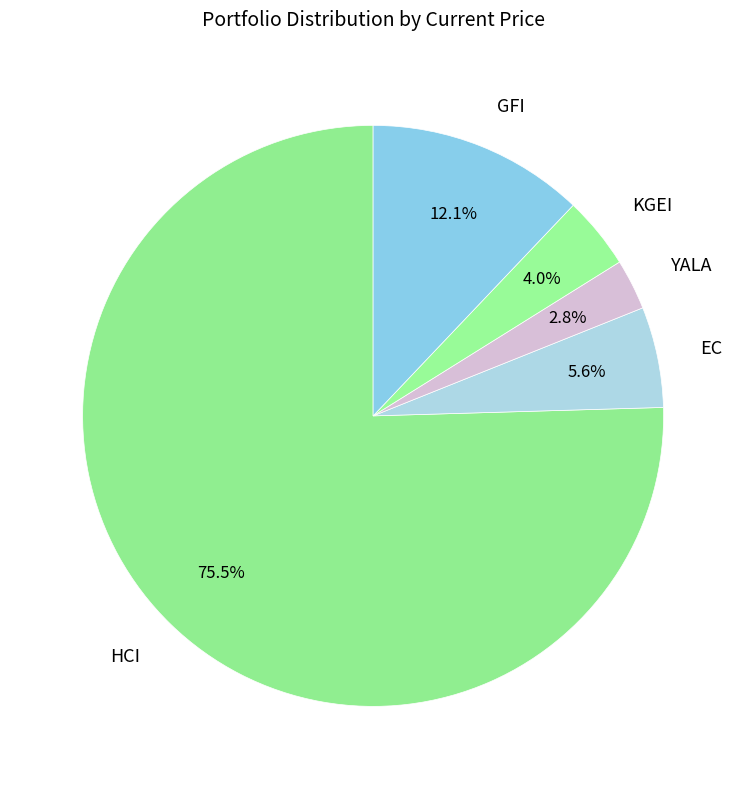

Which category has the smallest portion of the pie?

YALA